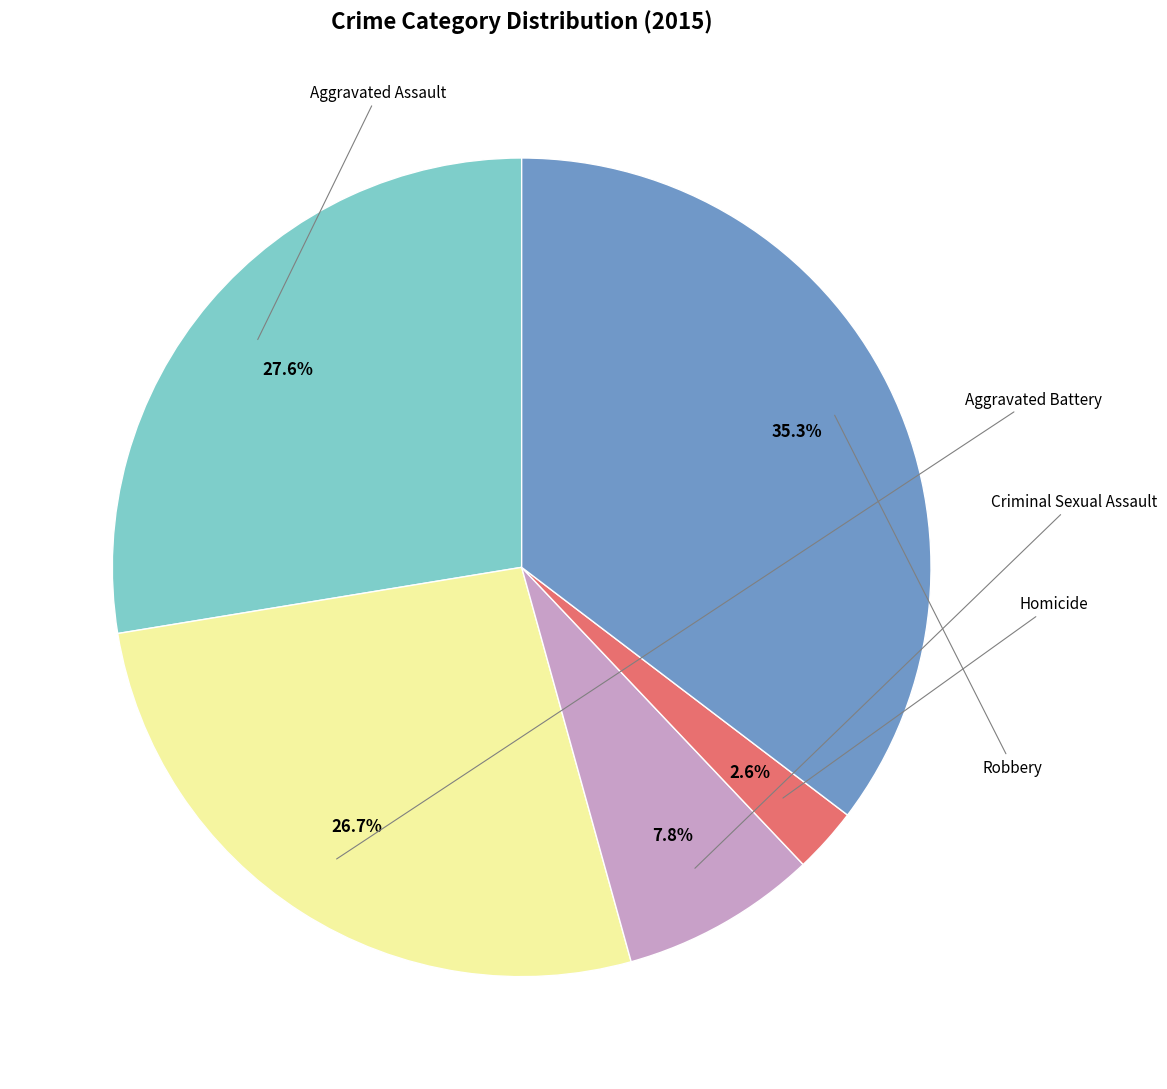

Does any single category account for the majority?

No